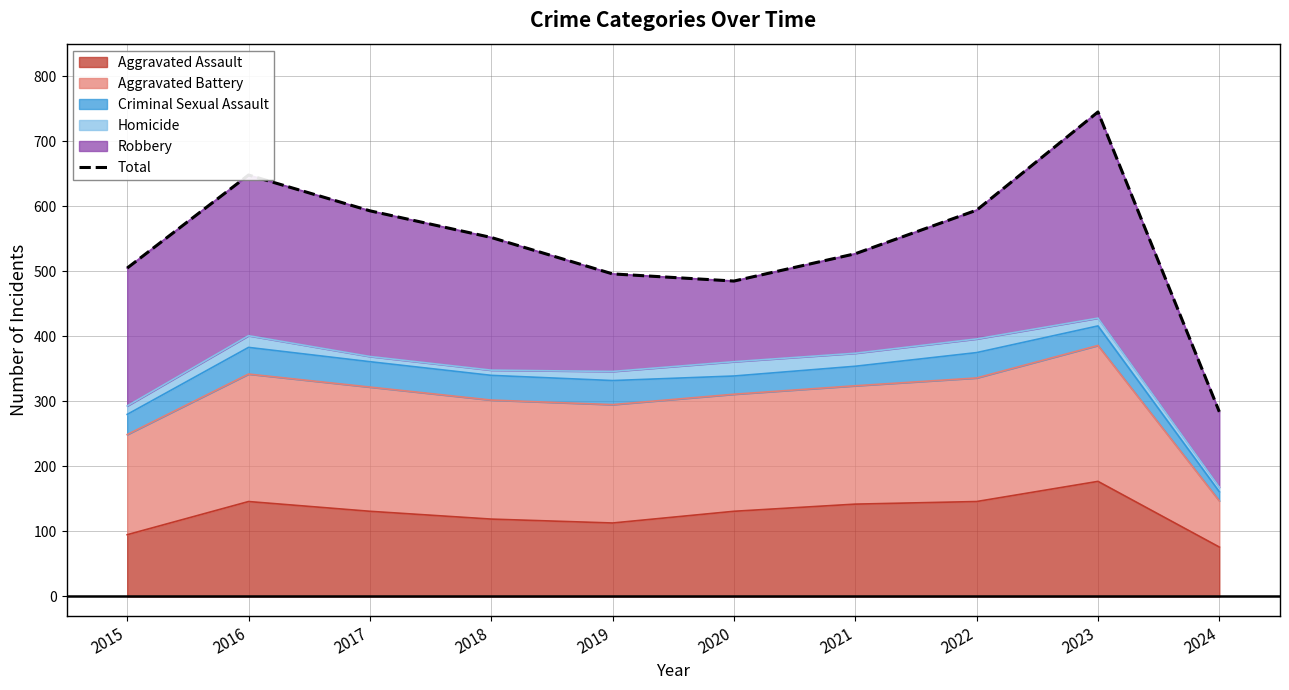

Where is the first local maximum?

2016